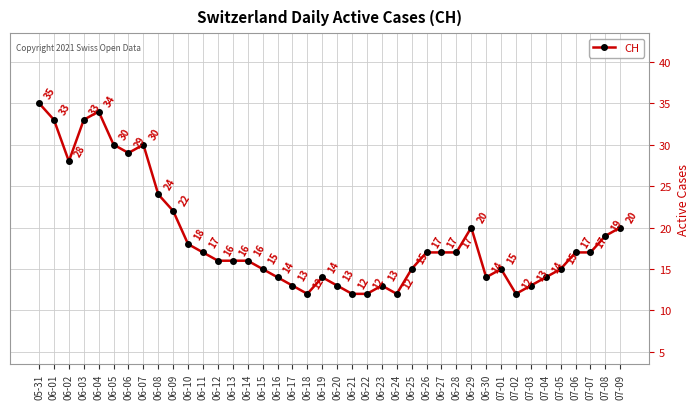

What is the change in value from 06-03 to 07-02?

-21